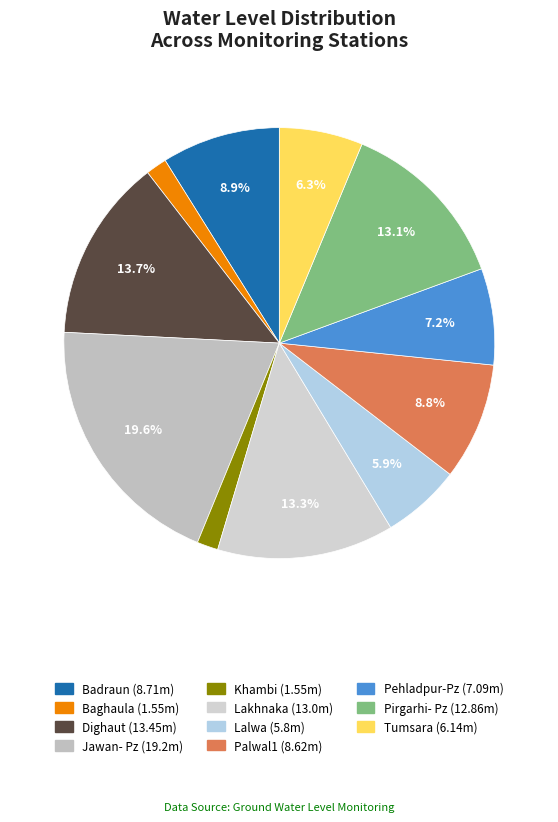

To the nearest percent, what is the average slice percentage?

9%